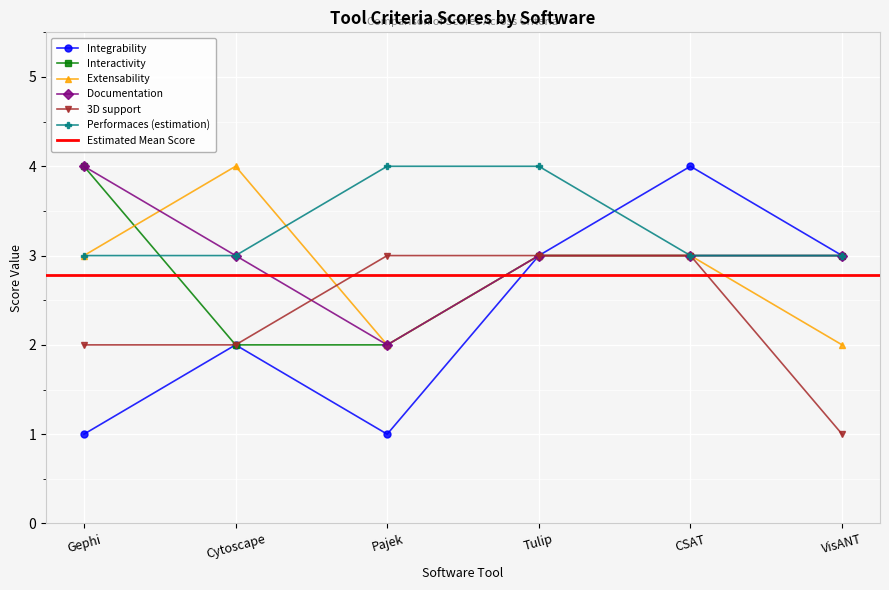

In Integrability, how many points are lower than both neighbors (excluding endpoints)?

1